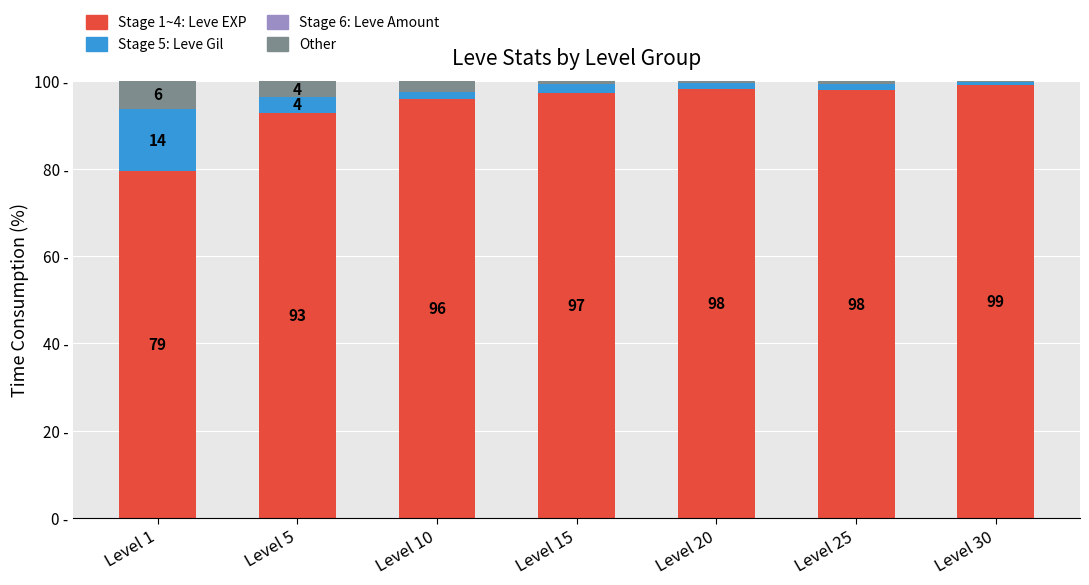

Are the bars horizontal?

No